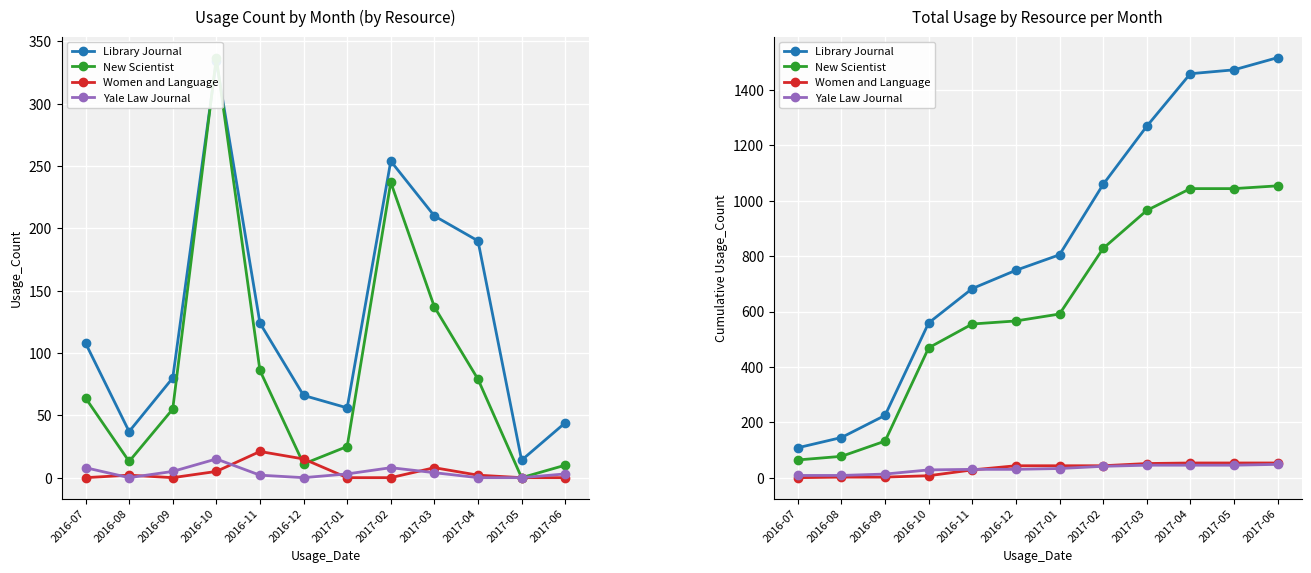

Which category has the highest value across all series?

2017-06